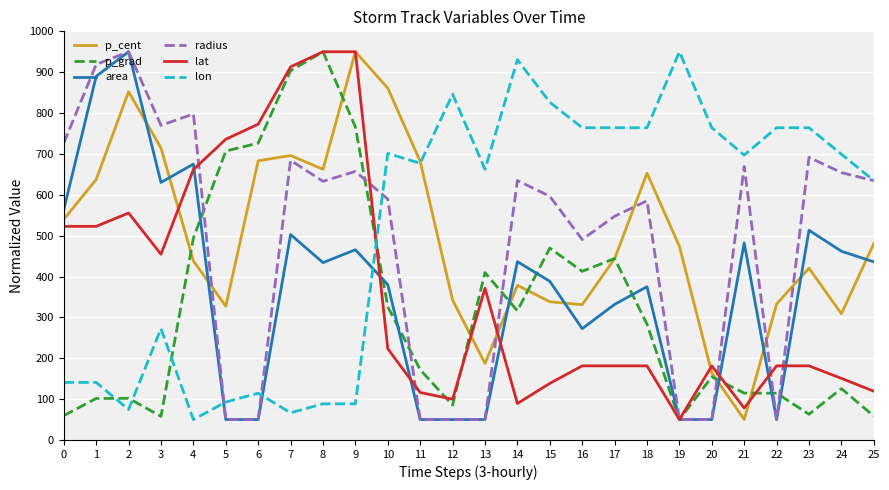

What is the difference between the highest and lowest values at 23?

701.2